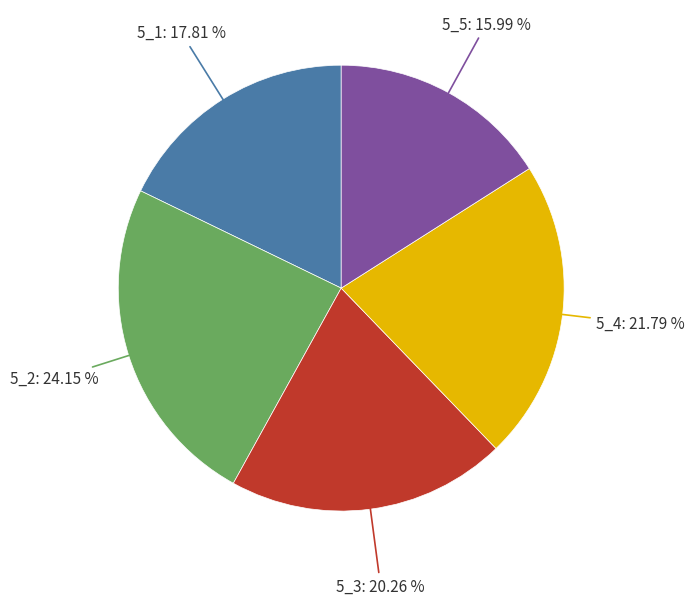

Is there any slice that represents more than half of the pie?

No